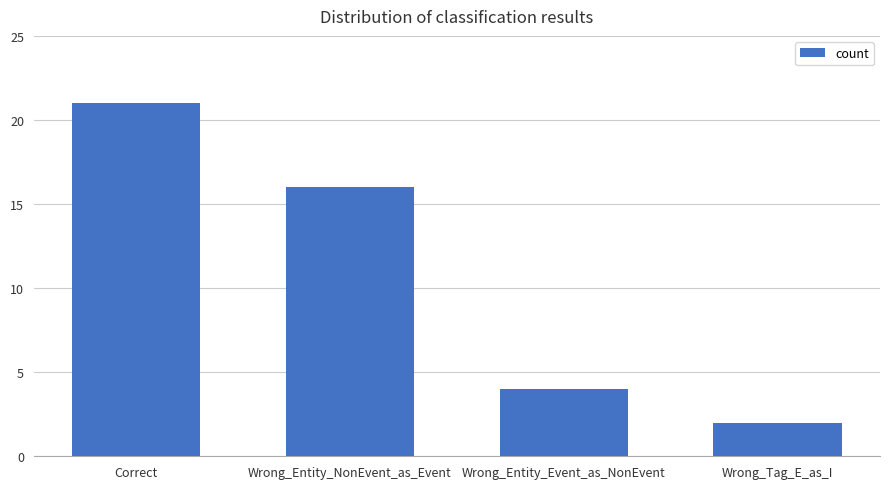

Count the number of data series in this chart.

1